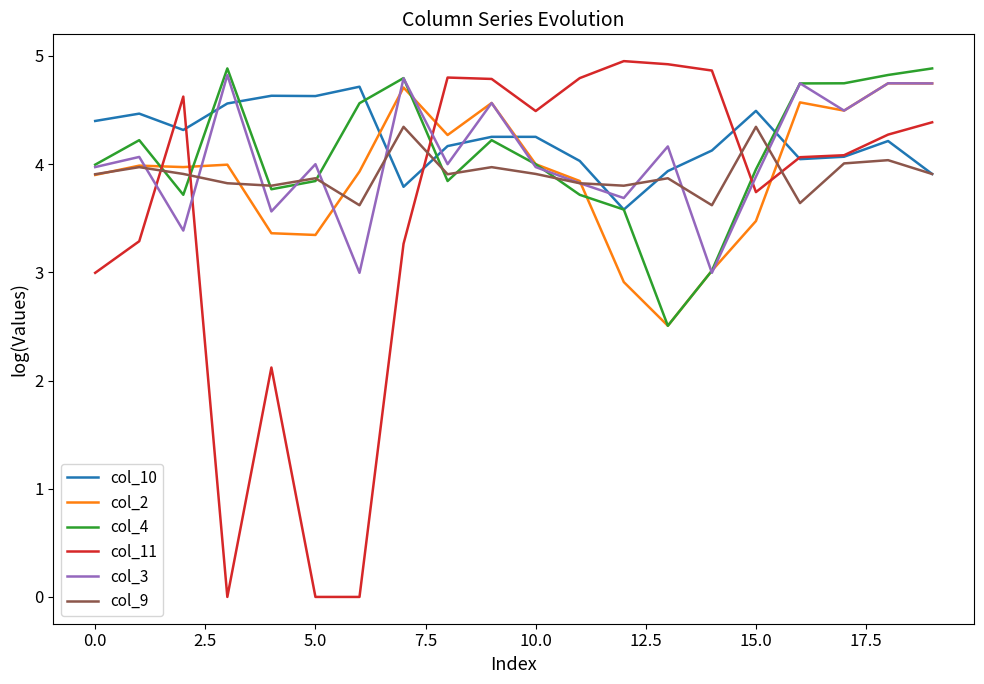

What is the maximum value for col_2?

4.7